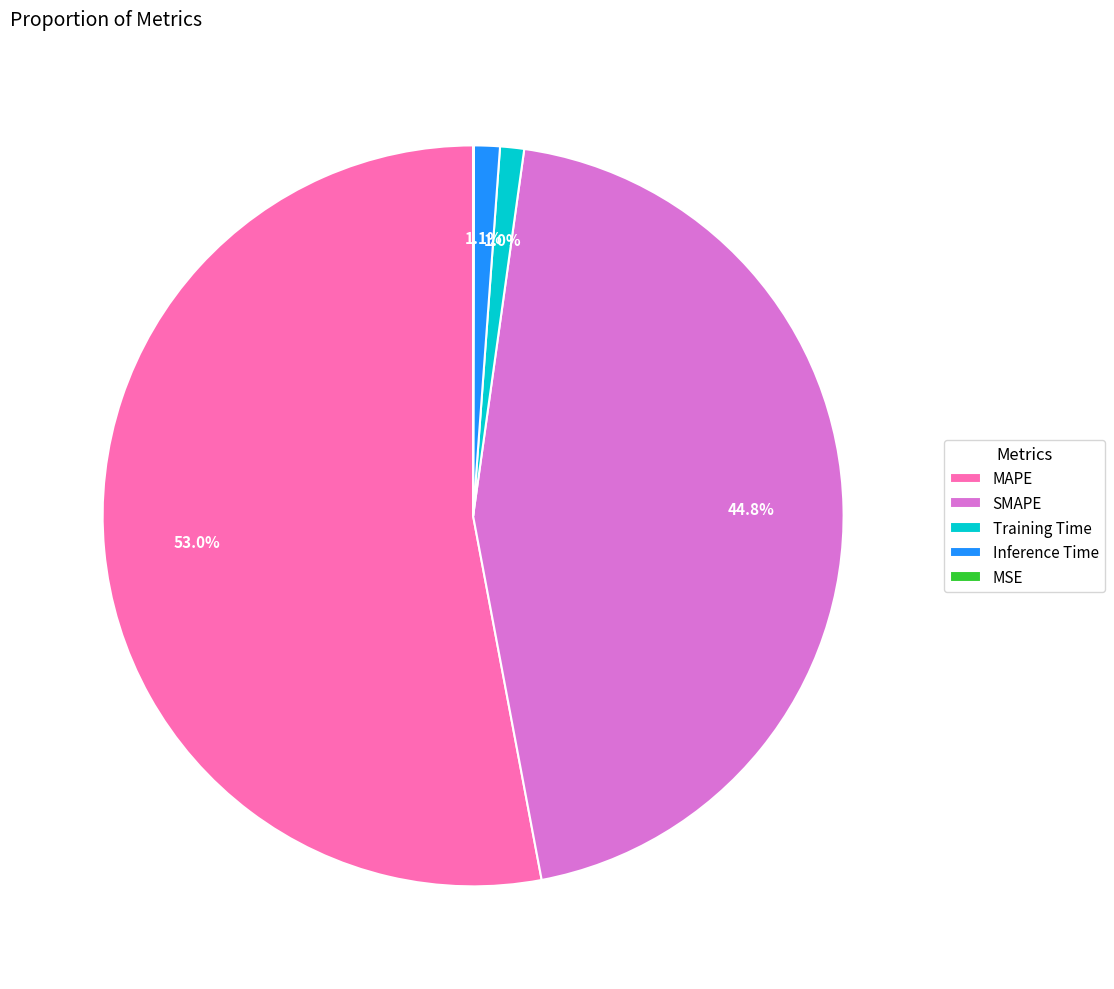

Does MAPE account for over 50% of the chart?

Yes